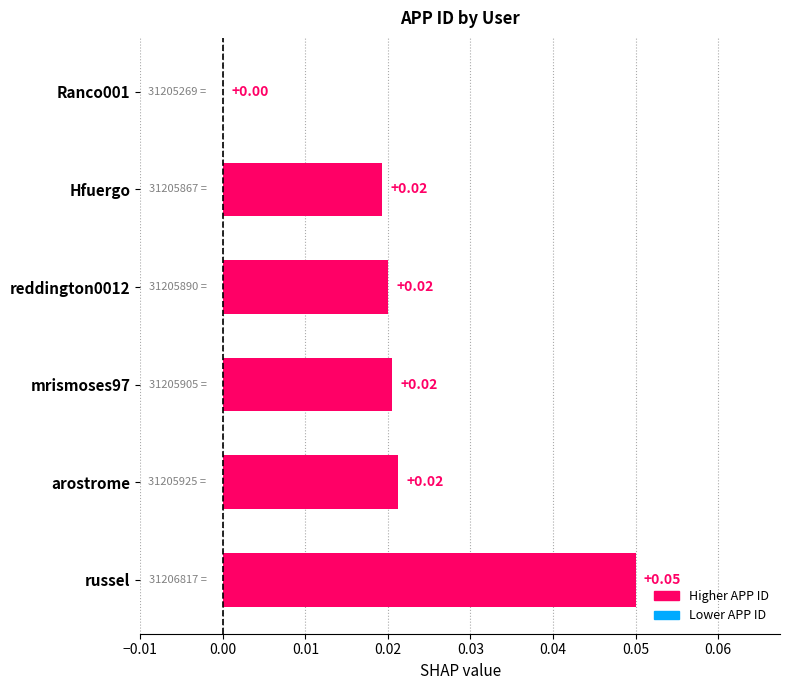

At which category does the chart reach its peak across all series?

russel